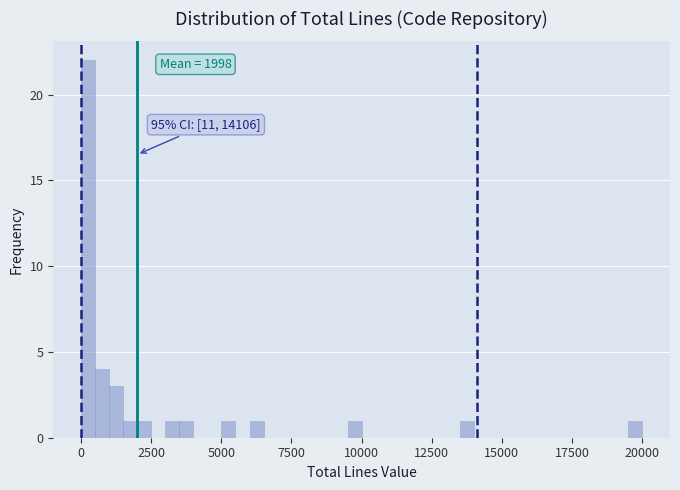

Read against the x-axis, roughly where is the centre of the tallest bar?

500